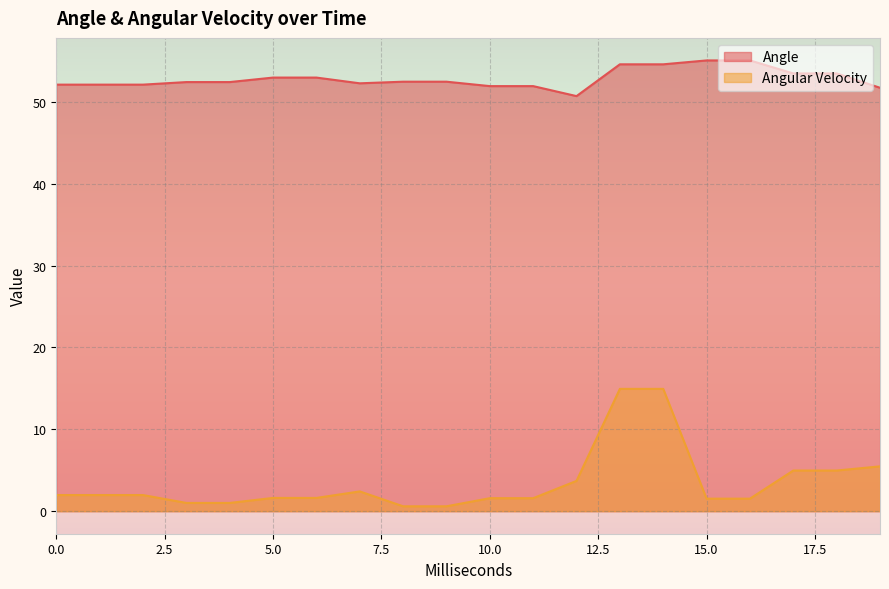

Which series has the largest range (max minus min)?

Angular Velocity